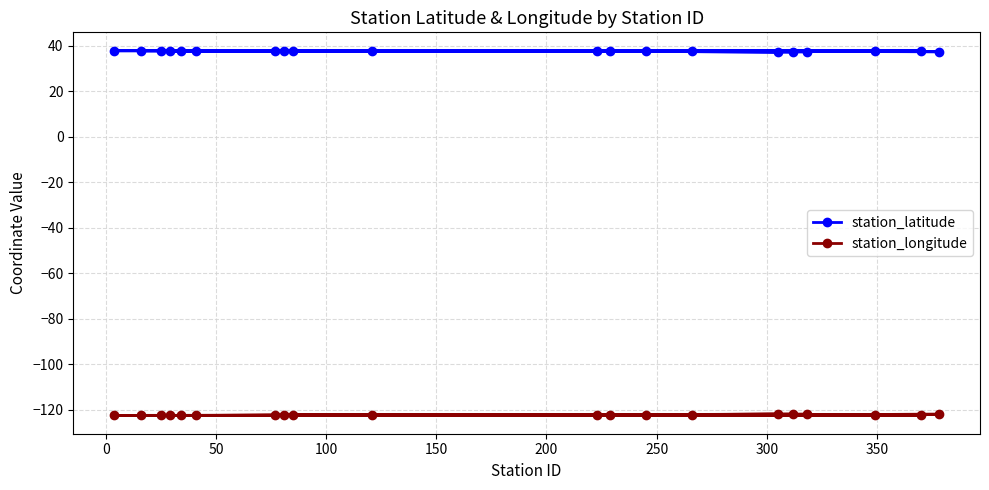

What is the value of the station_longitude point at the 8th from the left?

-122.4